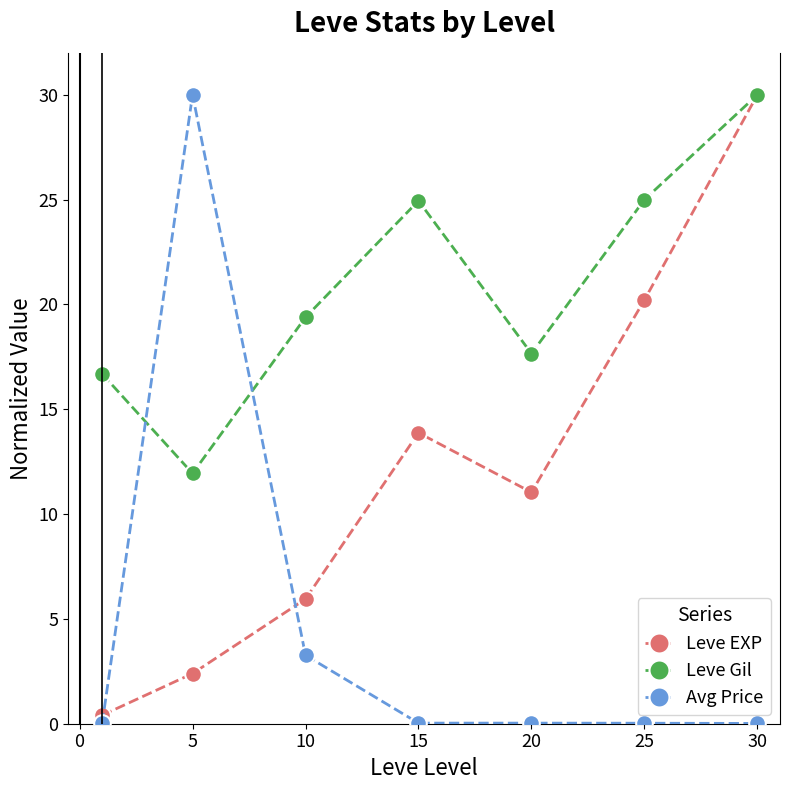

How many lines are shown in the chart?

3